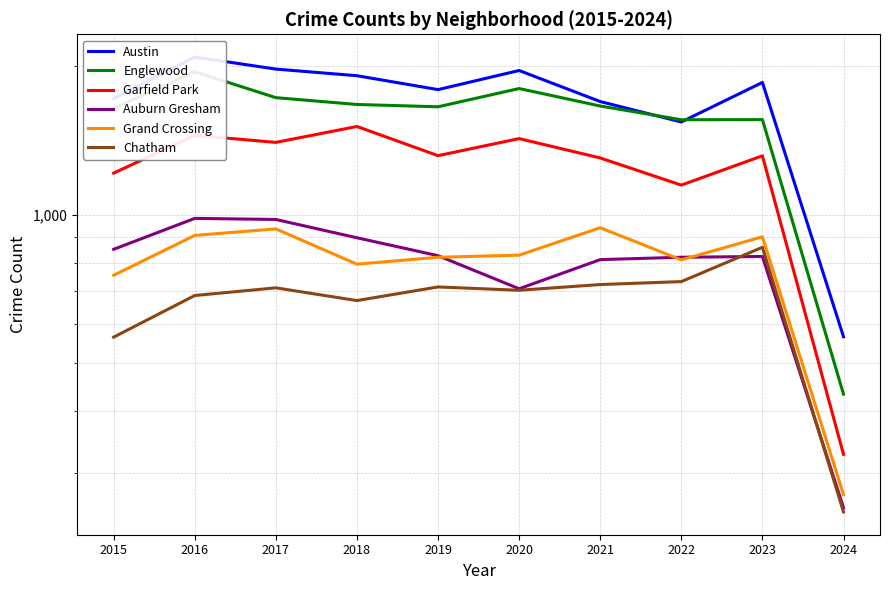

True or false: Garfield Park has a value of 758 at 2019.

False